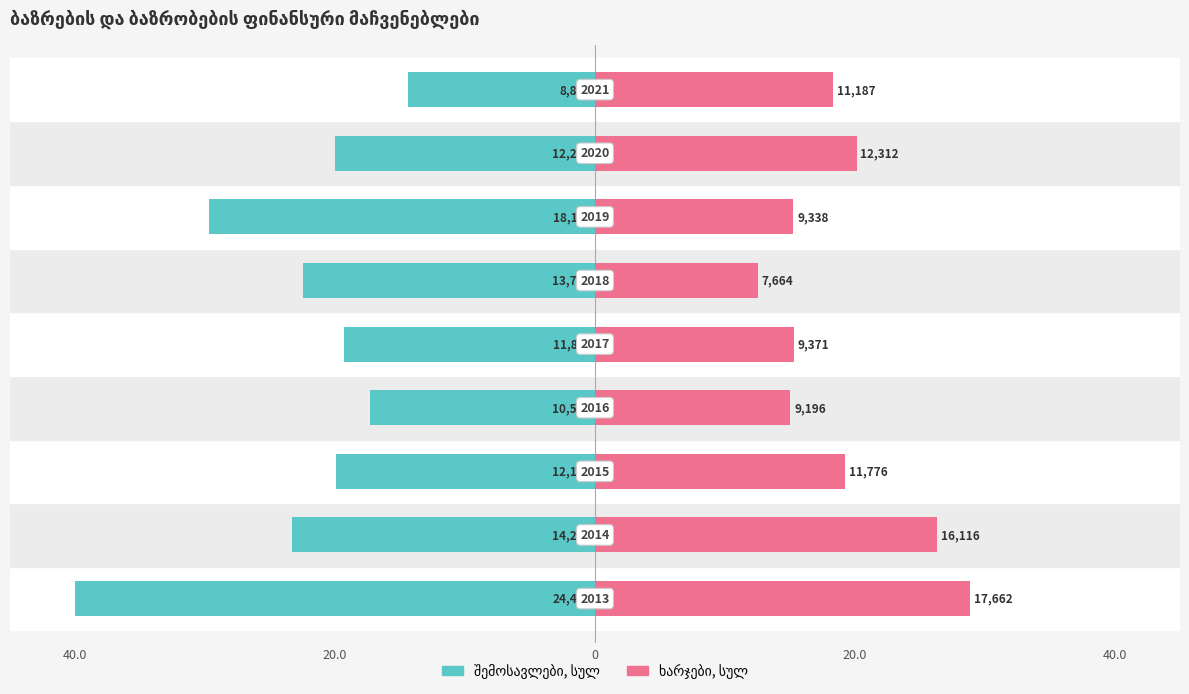

How many groups of bars are there?

9